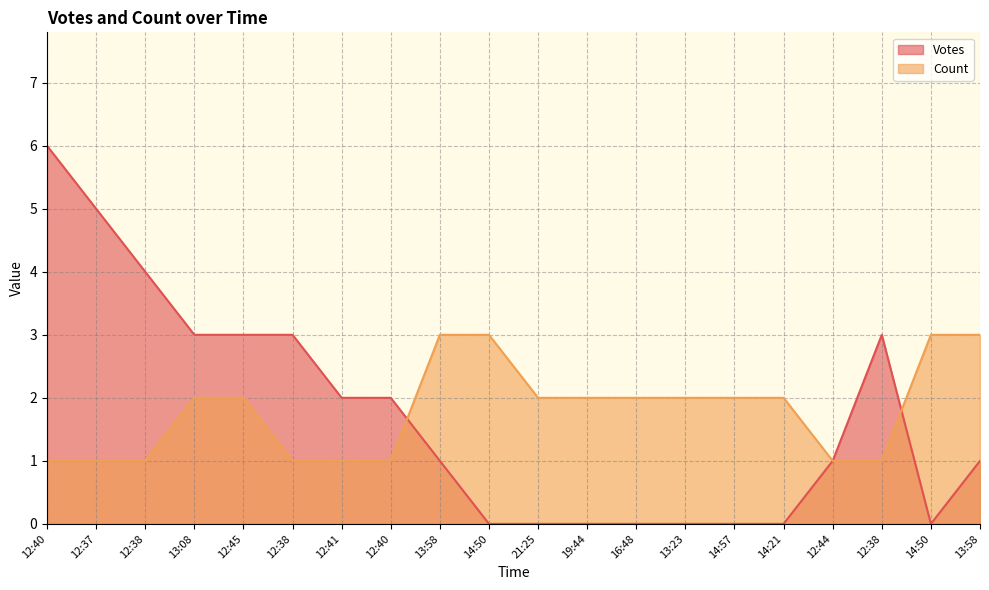

How many distinct data groups are displayed?

2